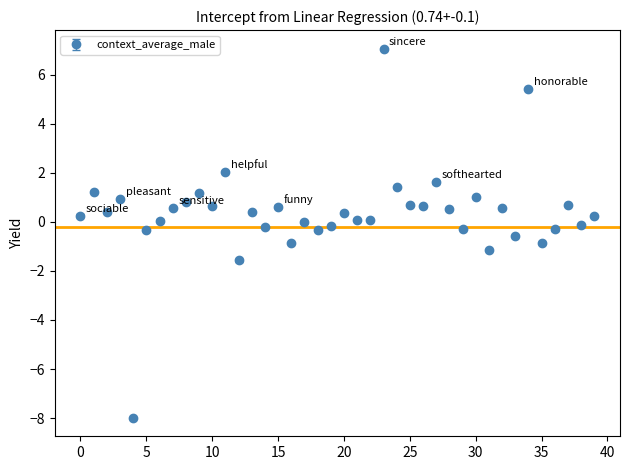

What is the smallest value displayed?

-8.0